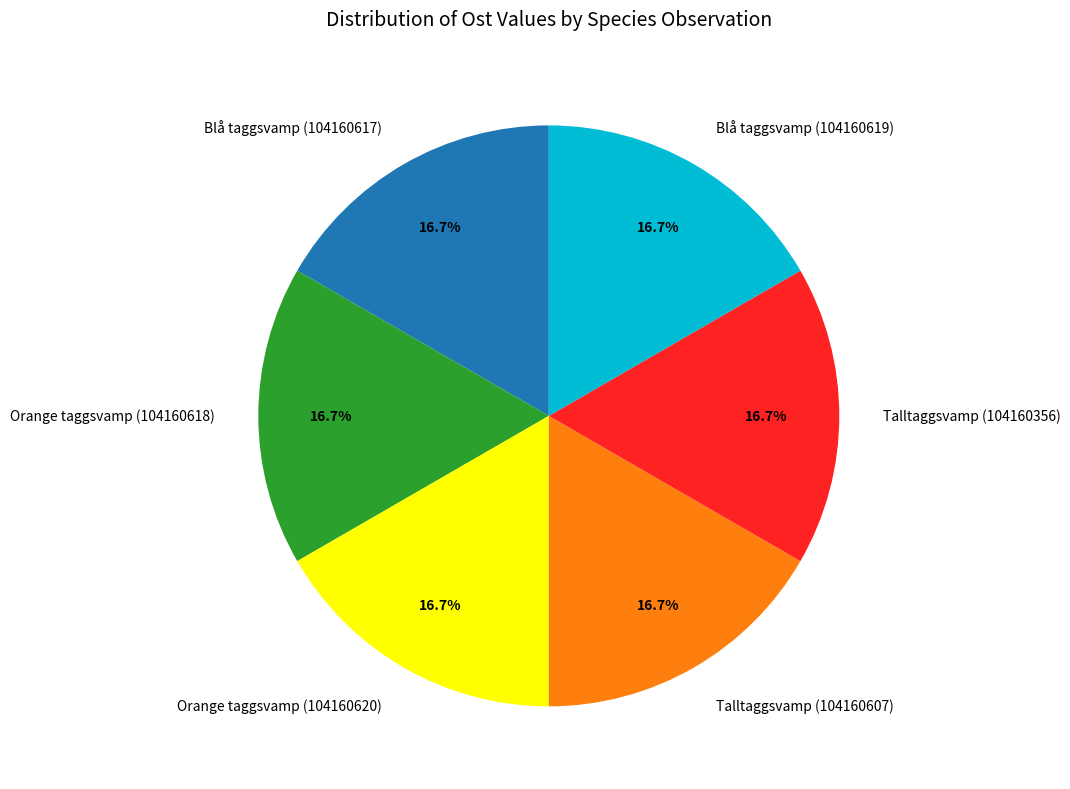

What percentage is NOT represented by Talltaggsvamp (104160356)?

83.3%